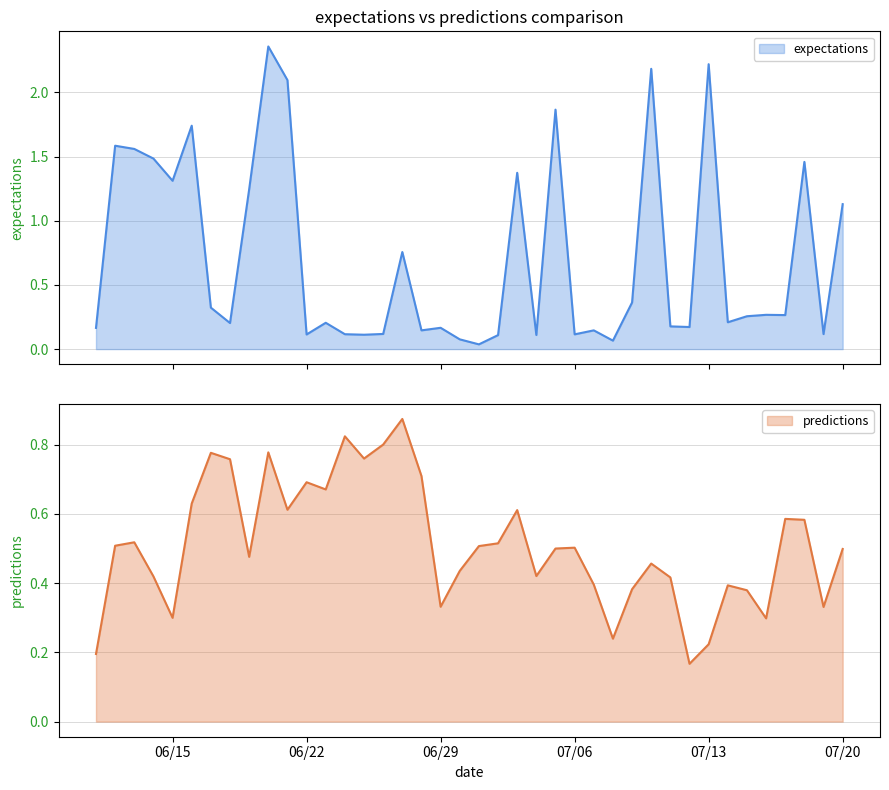

What is the difference between the expectations values at 2010-7-16 and 2010-7-11?

0.1